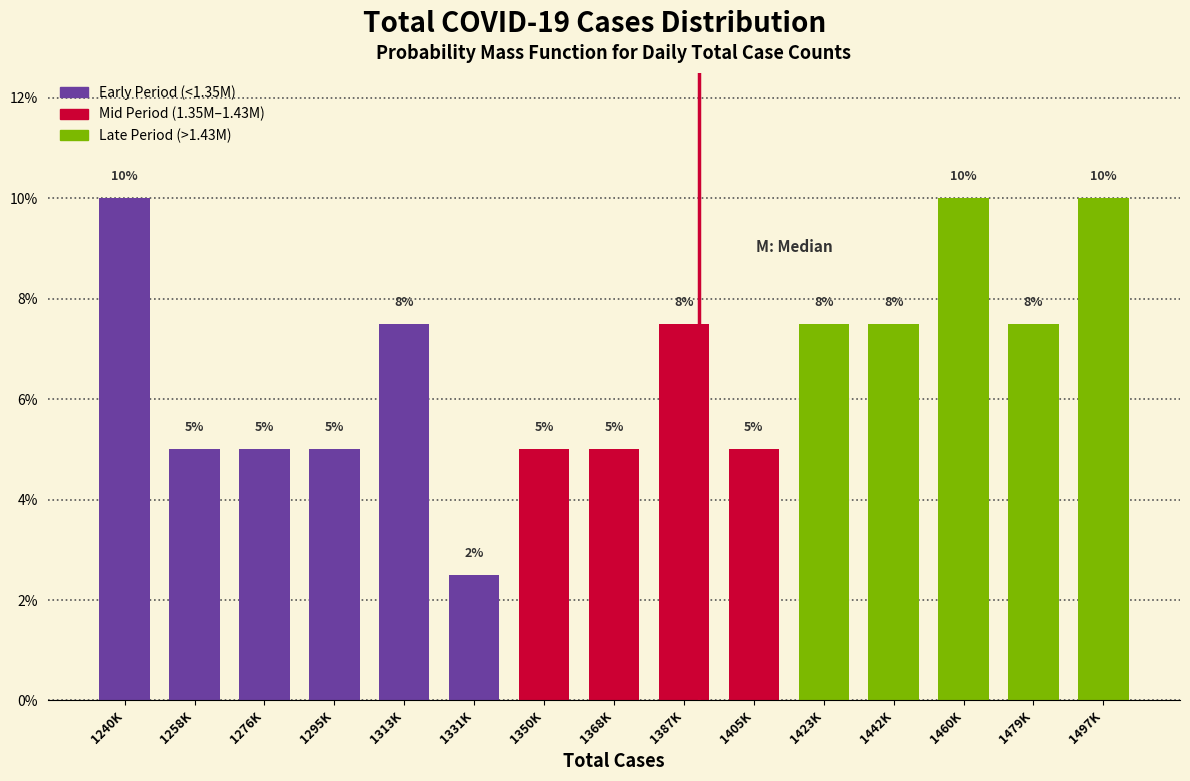

What is the difference between the second highest and second lowest values?

5.0